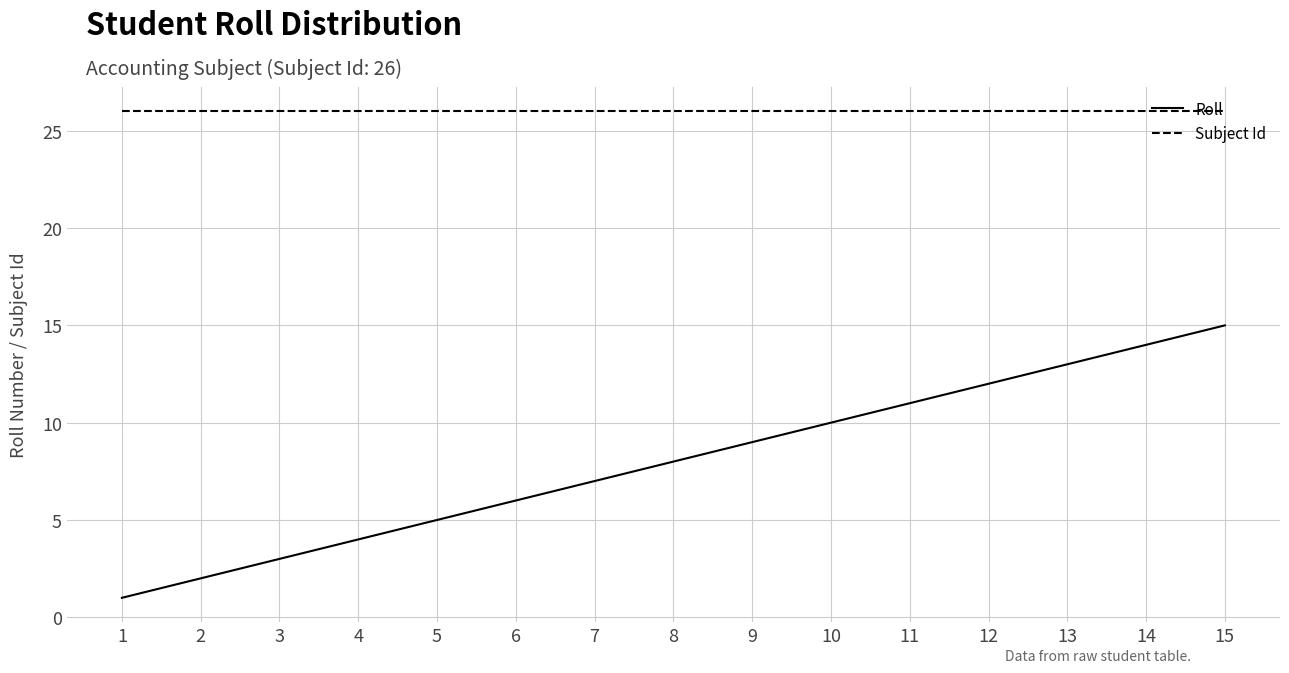

Rank the series by their maximum value, from lowest to highest.

Roll, Subject Id